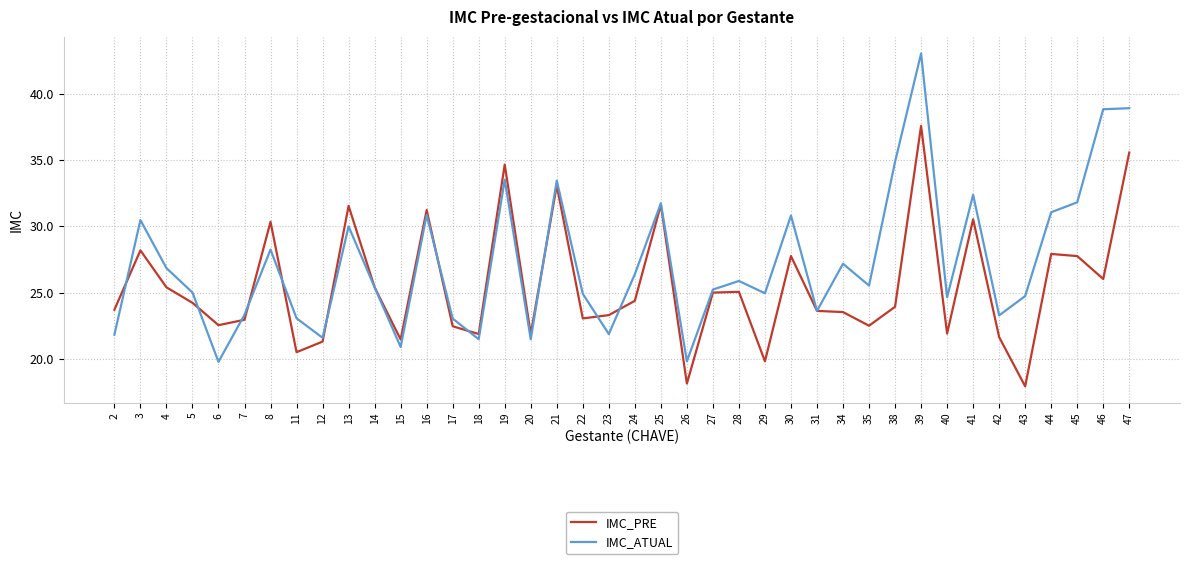

What is the difference between the highest and lowest values at 30?

3.1